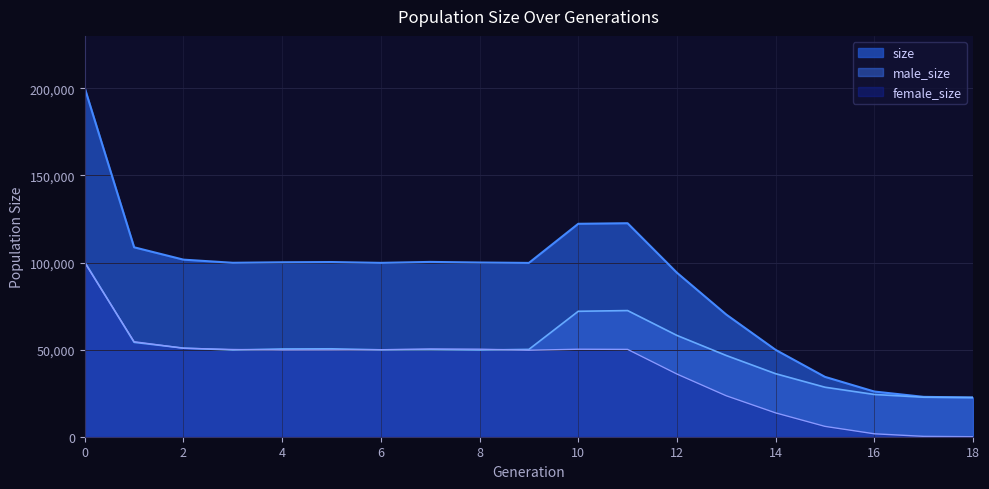

Which category has the lowest value in the size series?

18